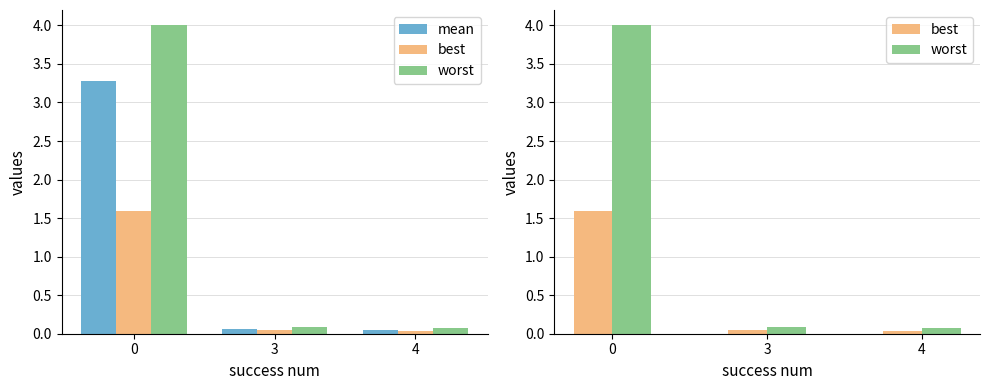

Read the mean value at 0.

3.3